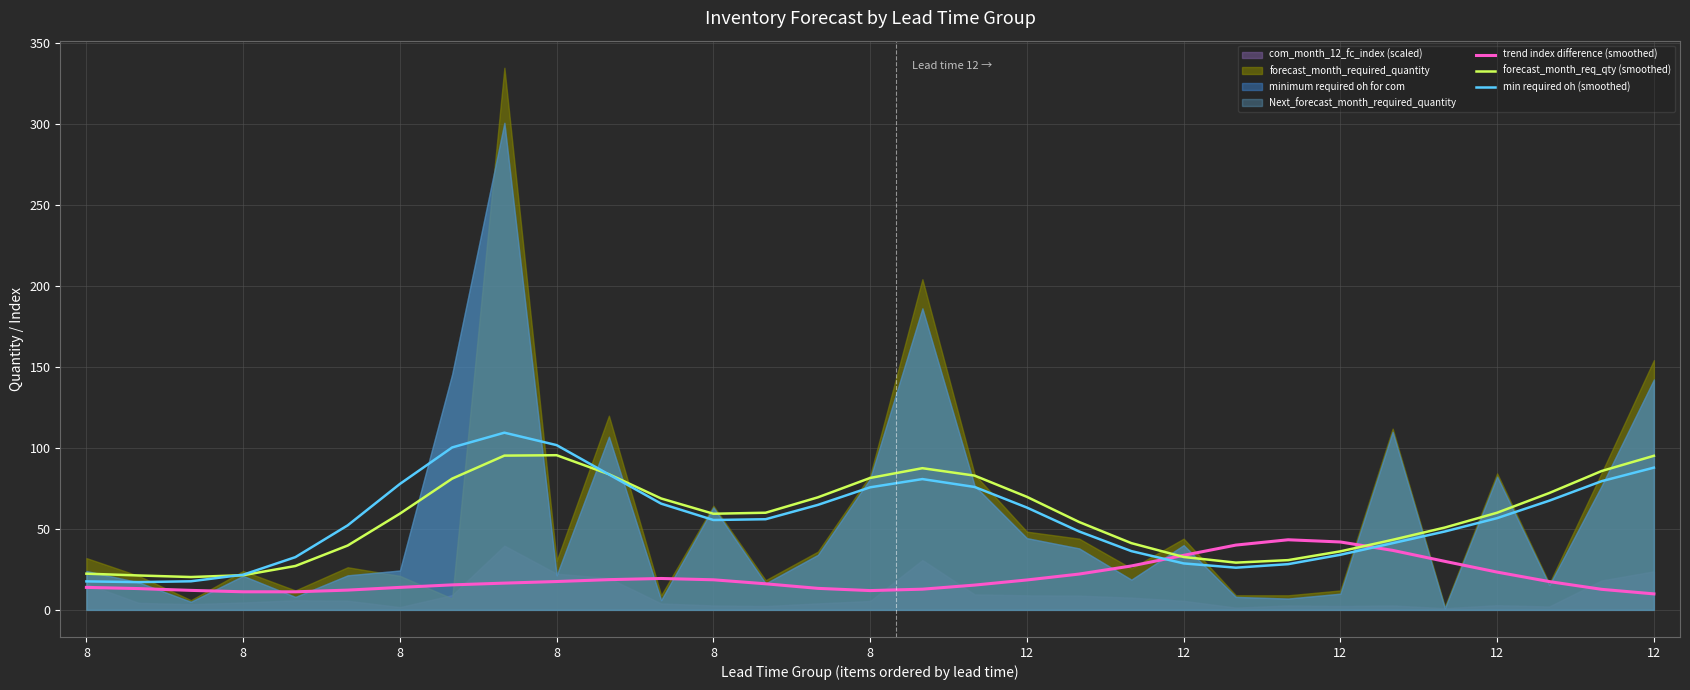

Which category has the highest value in the forecast_month_req_qty (smoothed) series?

8